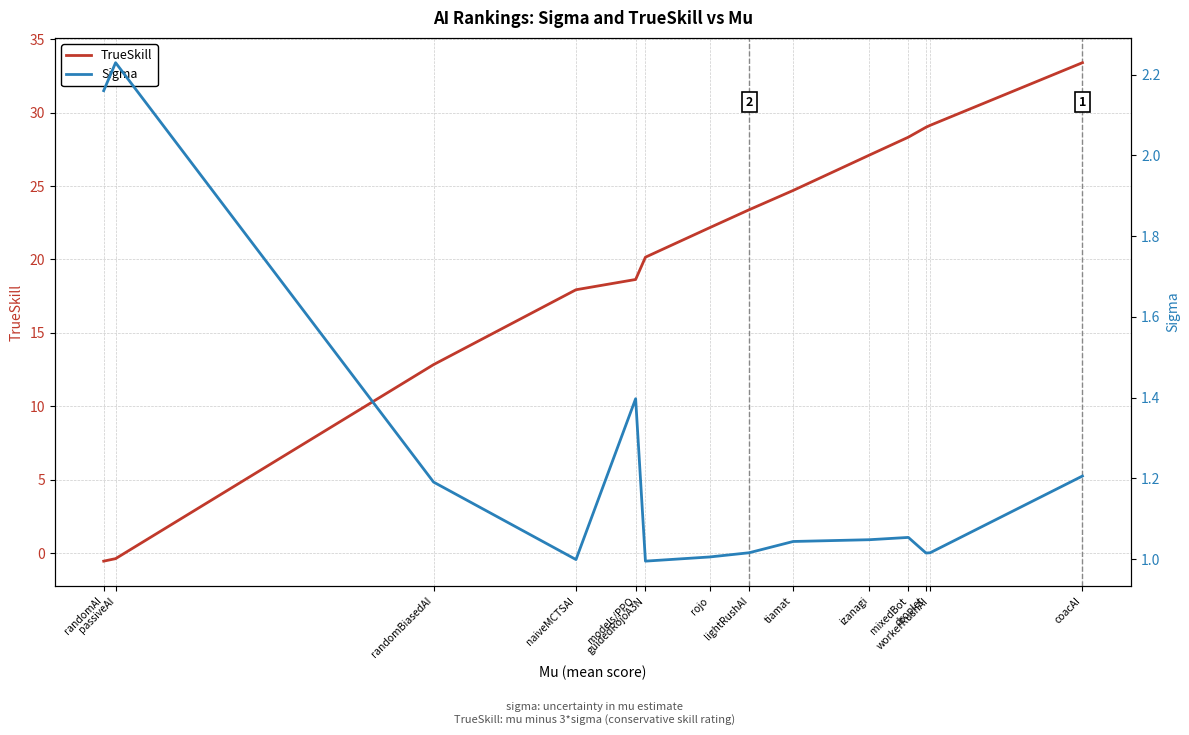

Which series changed the most between guidedRojoA3N and coacAI?

TrueSkill